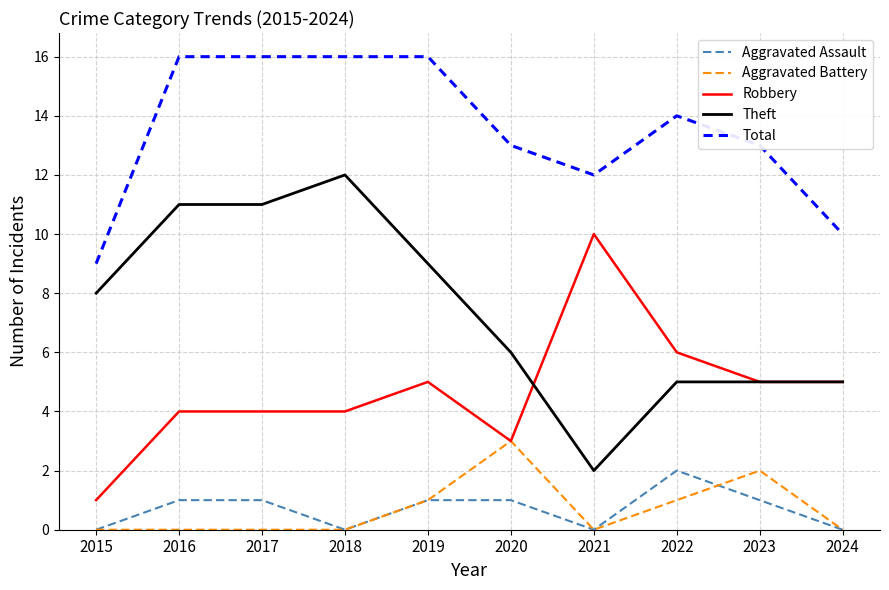

Which series has the largest range (max minus min)?

Theft